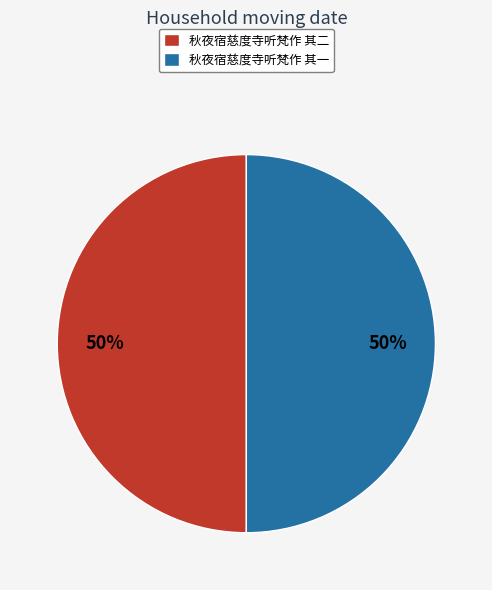

Combined, do 秋夜宿慈度寺听梵作 其一 and 秋夜宿慈度寺听梵作 其二 account for over 50%?

Yes